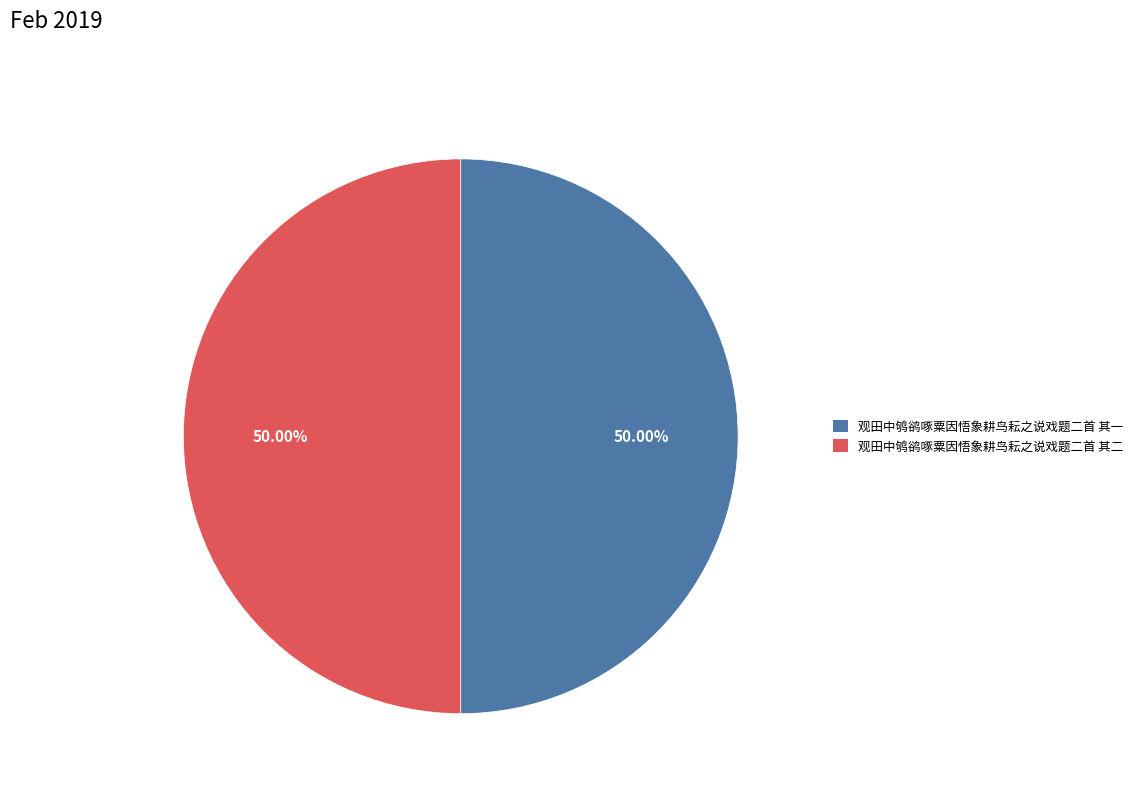

The 观田中鸲鹆啄粟因悟象耕鸟耘之说戏题二首 其一 slice represents 50% of the pie. True or false?

True